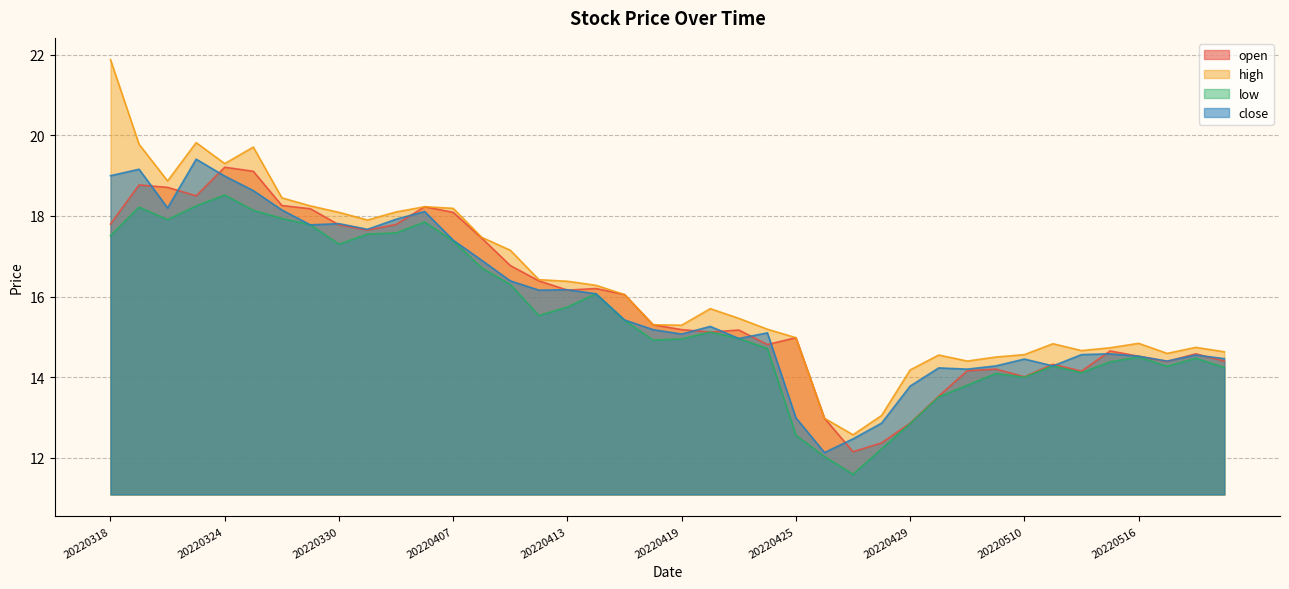

Reading left to right, what are all the values shown in this chart?

open: 17.8	18.8	18.7	18.5	19.2	19.1	18.3	18.2	17.8	17.6	17.8	18.2	18.1	17.4	16.8	16.4	16.2	16.2	16.1	15.3	15.2	15.1	15.2	14.8	15.0	13.0	12.2	12.4	12.9	13.5	14.2	14.2	14.0	14.3	14.2	14.7	14.5	14.4	14.6	14.4
high: 21.9	19.8	18.9	19.8	19.3	19.7	18.4	18.2	18.1	17.9	18.1	18.2	18.2	17.5	17.1	16.4	16.4	16.3	16.1	15.3	15.3	15.7	15.5	15.2	15.0	13.0	12.6	13.1	14.2	14.6	14.4	14.5	14.6	14.8	14.7	14.7	14.8	14.6	14.7	14.6
low: 17.5	18.2	17.9	18.2	18.5	18.1	17.9	17.8	17.3	17.6	17.6	17.9	17.4	16.7	16.3	15.5	15.7	16.1	15.4	14.9	14.9	15.1	15.0	14.7	12.6	12.0	11.6	12.2	12.8	13.5	13.8	14.1	14.0	14.3	14.1	14.4	14.5	14.3	14.5	14.2
close: 19.0	19.2	18.2	19.4	19.0	18.6	18.1	17.8	17.8	17.7	17.9	18.1	17.4	16.9	16.4	16.2	16.2	16.1	15.4	15.2	15.1	15.3	15.0	15.1	13.0	12.1	12.5	12.9	13.8	14.2	14.2	14.3	14.4	14.3	14.6	14.6	14.5	14.4	14.6	14.5